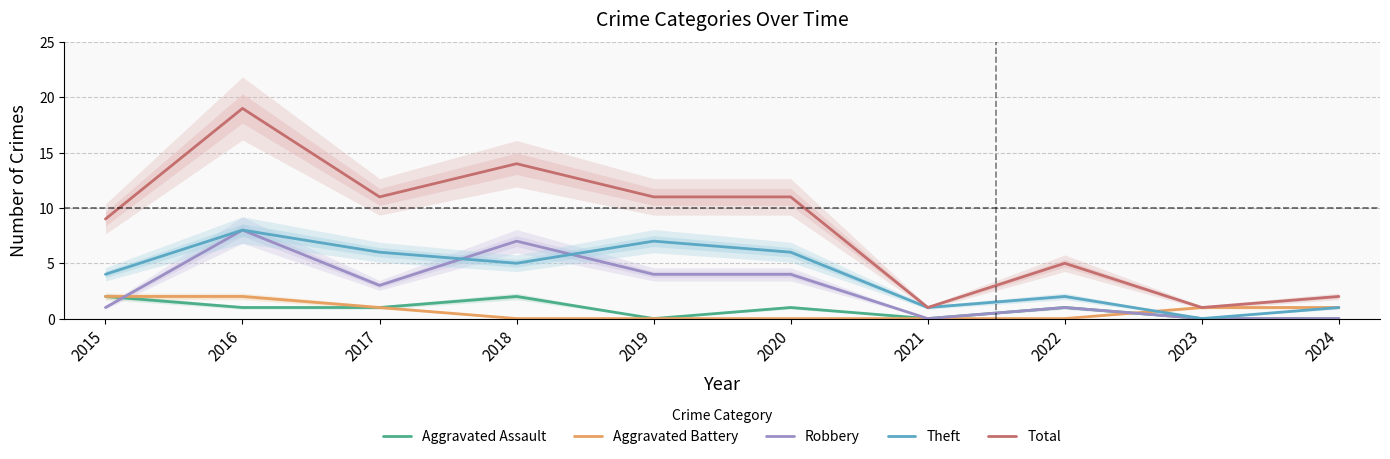

Where does the Aggravated Assault series first go above 1?

2015